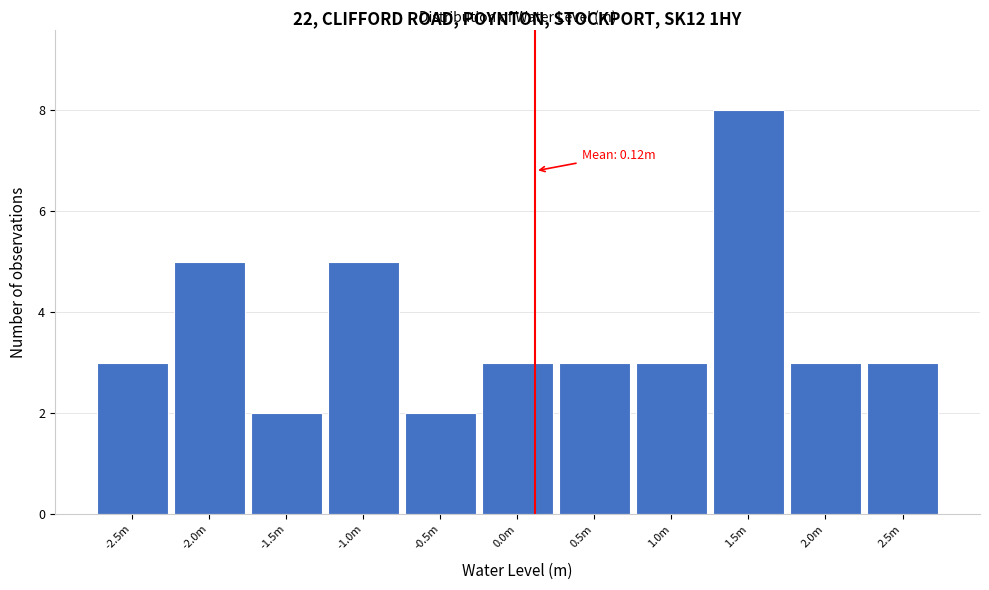

Reading left to right, list all the values displayed in this chart.

-2.5m=3	-2.0m=5	-1.5m=2	-1.0m=5	-0.5m=2	0.0m=3	0.5m=3	1.0m=3	1.5m=8	2.0m=3	2.5m=3